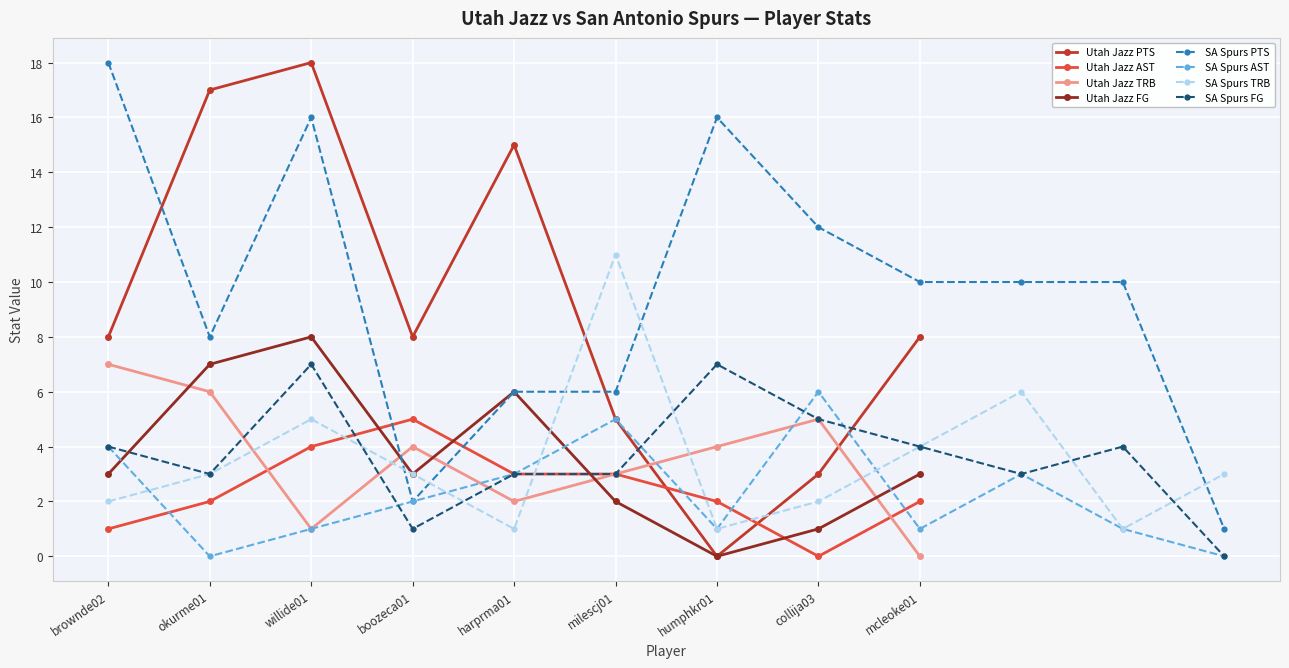

Reading left to right, what are all the values shown in this chart?

Utah Jazz PTS: brownde02=8	okurme01=17	willide01=18	boozeca01=8	harprma01=15	milescj01=5	humphkr01=0	collija03=3	mcleoke01=8
Utah Jazz AST: brownde02=1	okurme01=2	willide01=4	boozeca01=5	harprma01=3	milescj01=3	humphkr01=2	collija03=0	mcleoke01=2
Utah Jazz TRB: brownde02=7	okurme01=6	willide01=1	boozeca01=4	harprma01=2	milescj01=3	humphkr01=4	collija03=5	mcleoke01=0
Utah Jazz FG: brownde02=3	okurme01=7	willide01=8	boozeca01=3	harprma01=6	milescj01=2	humphkr01=0	collija03=1	mcleoke01=3